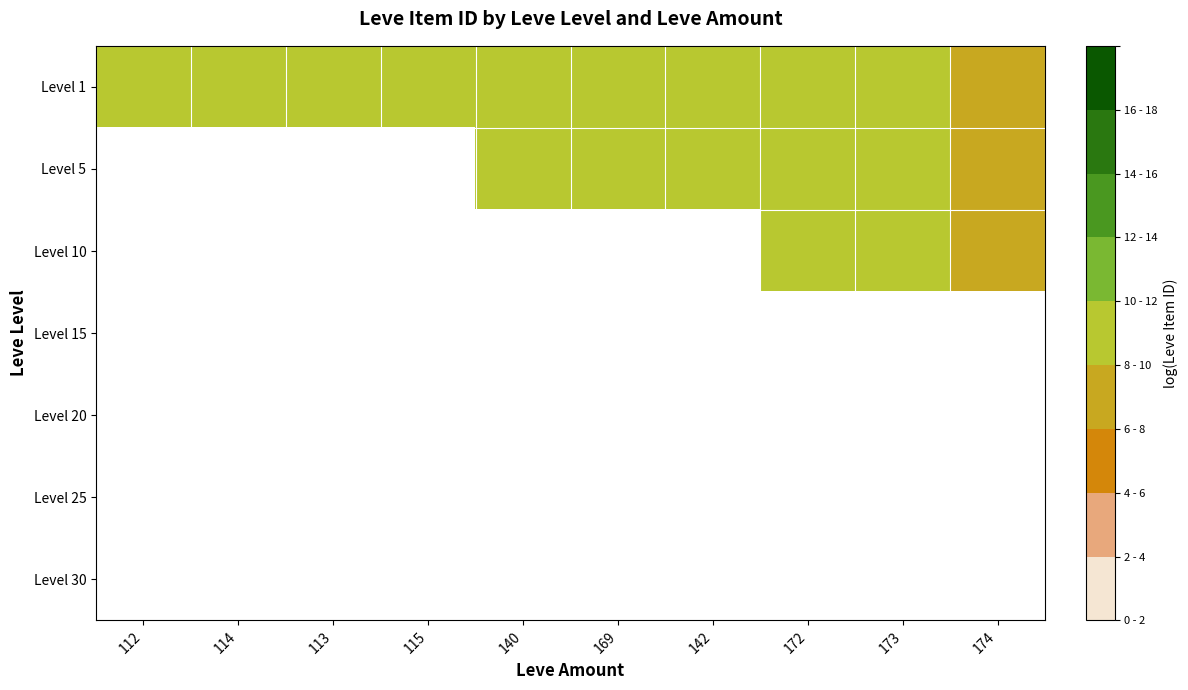

List the series in order of their peak value, lowest first.

Level 1, Level 5, Level 10, Level 15, Level 20, Level 25, Level 30